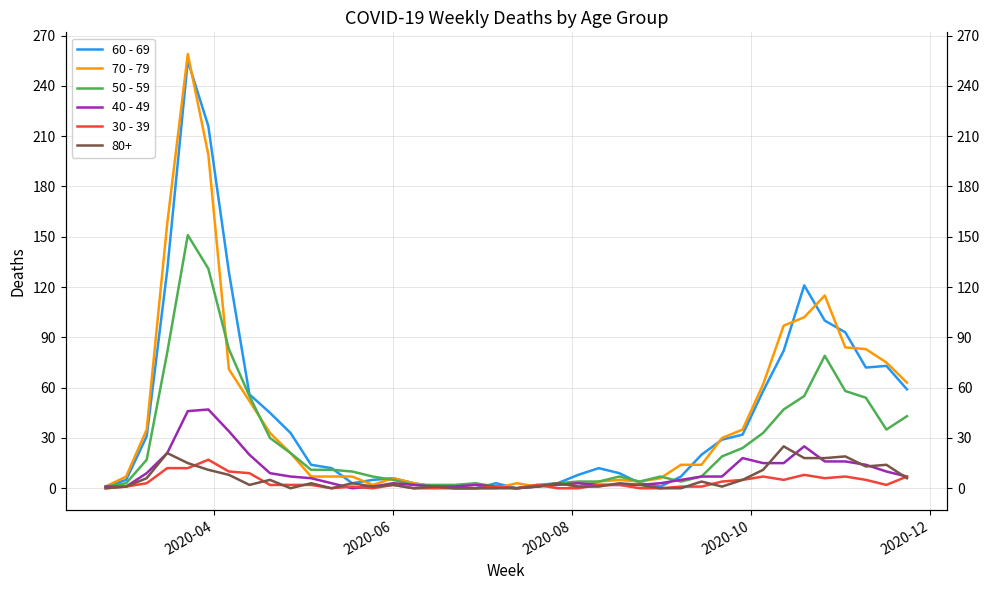

True or false: 60 - 69 has a value of 5 at 19.

False